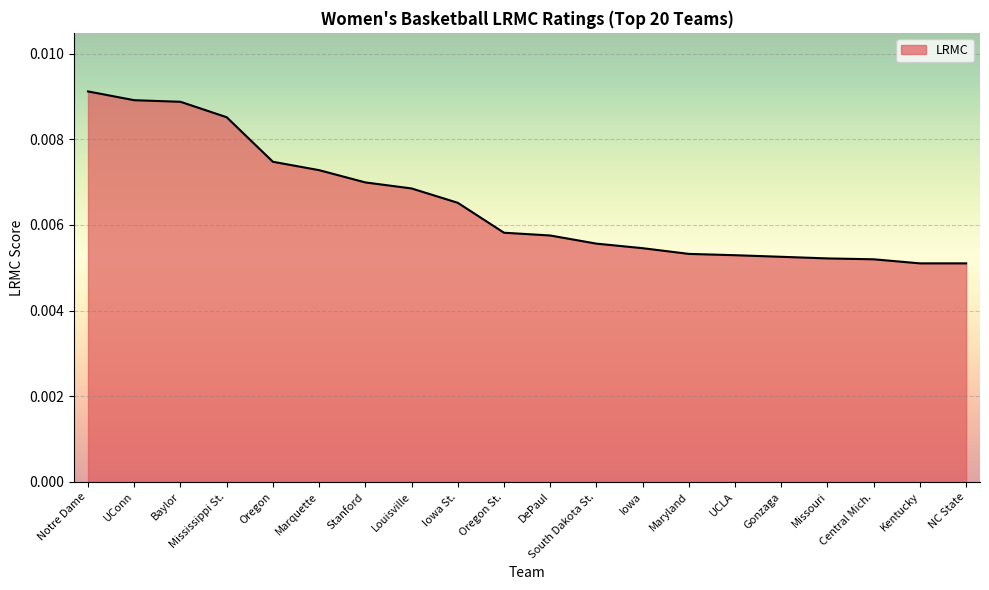

Between Iowa and Louisville, which is larger?

Louisville